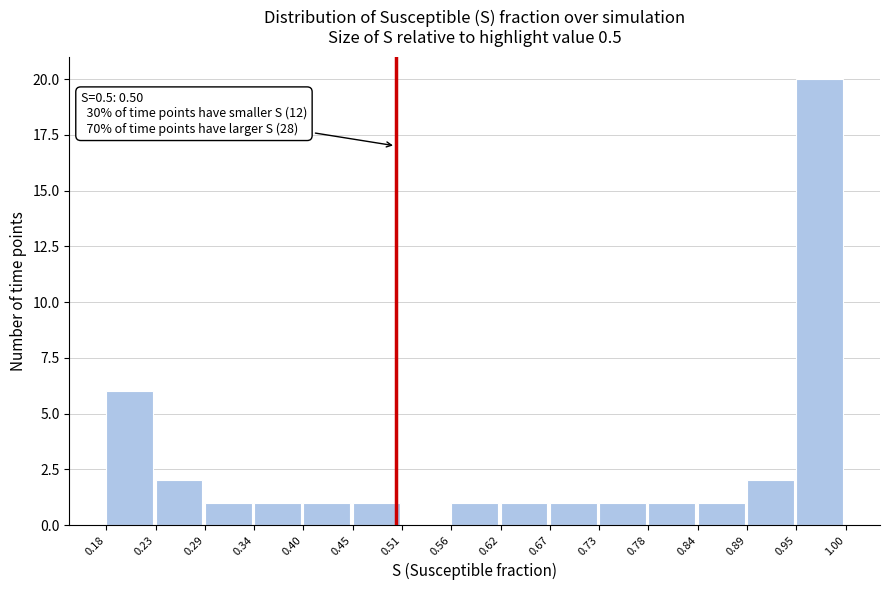

Which range on the x-axis has the tallest bar?

0.95 to 1.00